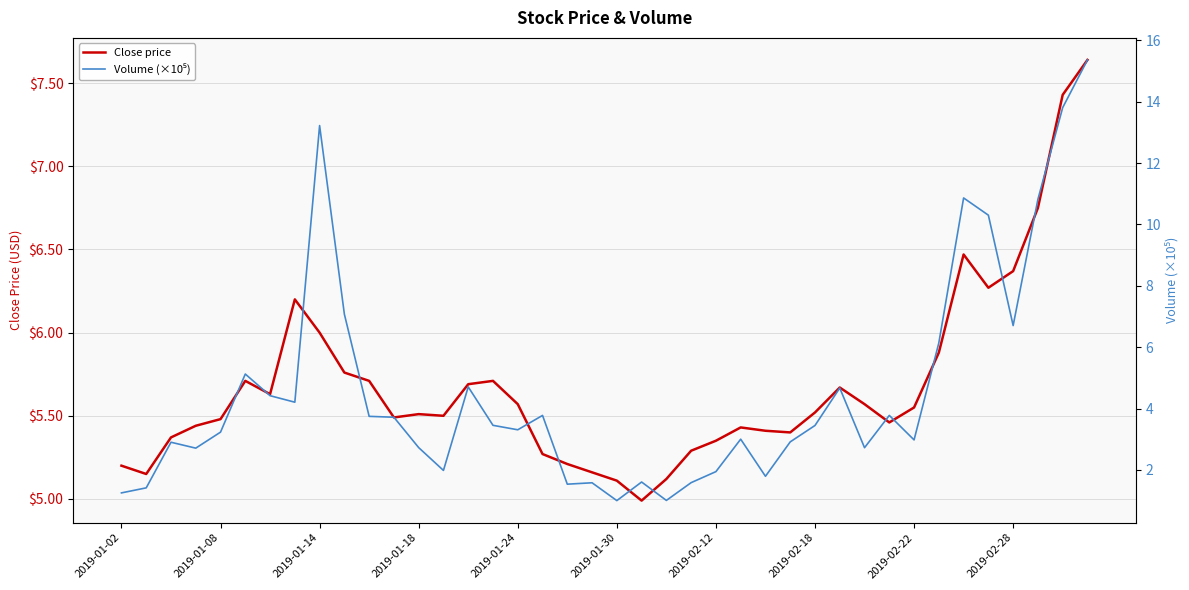

Reading left to right, extract all data points from this chart.

Close price: 5.2	5.2	5.4	5.4	5.5	5.7	5.6	6.2	6.0	5.8	5.7	5.5	5.5	5.5	5.7	5.7	5.6	5.3	5.2	5.2	5.1	5.0	5.1	5.3	5.3	5.4	5.4	5.4	5.5	5.7	5.6	5.5	5.5	5.9	6.5	6.3	6.4	6.8	7.4	7.6
Volume (×10⁵): 1.2	1.4	2.9	2.7	3.2	5.1	4.4	4.2	13.2	7.1	3.7	3.7	2.7	2.0	4.7	3.5	3.3	3.8	1.5	1.6	1.0	1.6	1.0	1.6	1.9	3.0	1.8	2.9	3.4	4.7	2.7	3.8	3.0	6.1	10.9	10.3	6.7	10.8	13.8	15.4